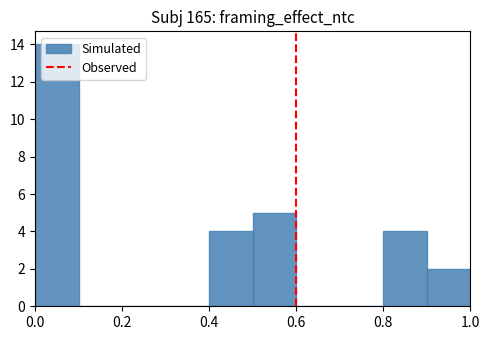

Reading left to right, list every bar in this chart as the range it spans on the x-axis followed by its height. The values are not printed on the chart, so give them approximately, as read against the axis.

0.0 to 0.1: 14
0.1 to 0.2: 0
0.2 to 0.3: 0
0.3 to 0.4: 0
0.4 to 0.5: 4
0.5 to 0.6: 5
0.6 to 0.7: 0
0.7 to 0.8: 0
0.8 to 0.9: 4
0.9 to 1.0: 2